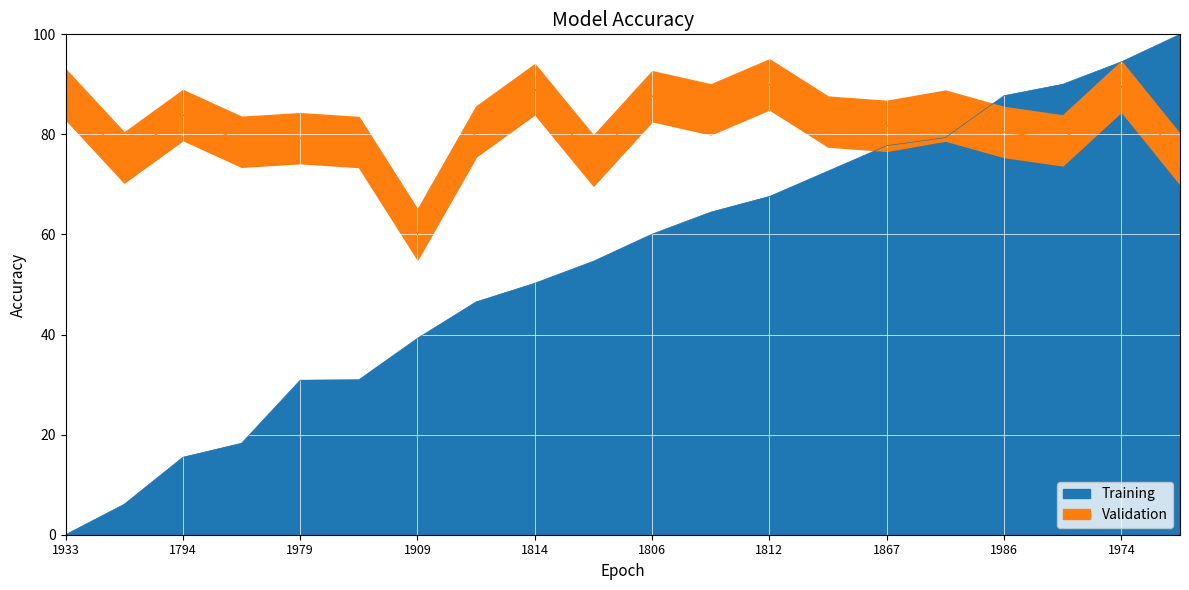

Which category has the lowest value in the entry series?

1933